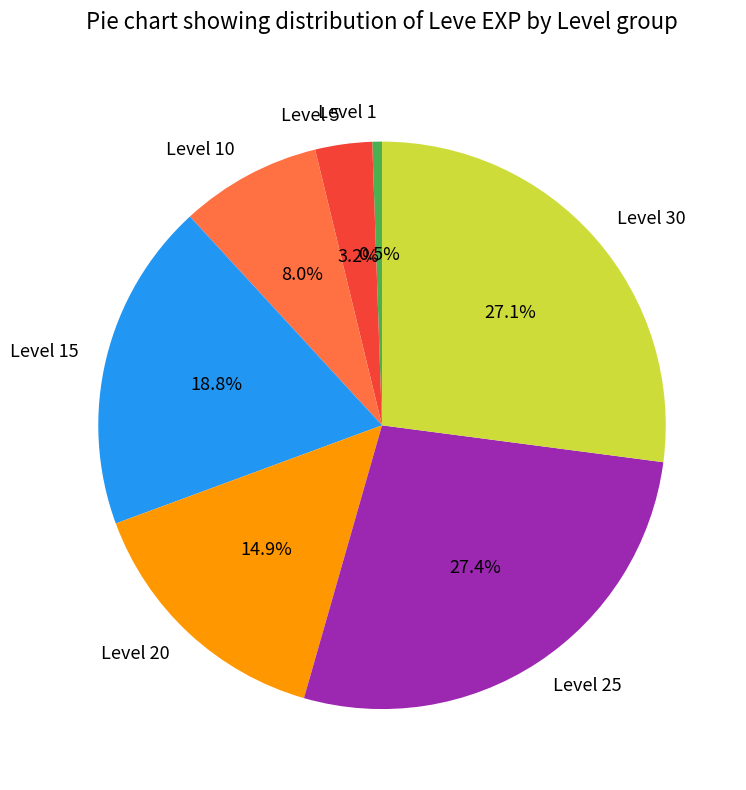

Does any single category account for the majority?

No